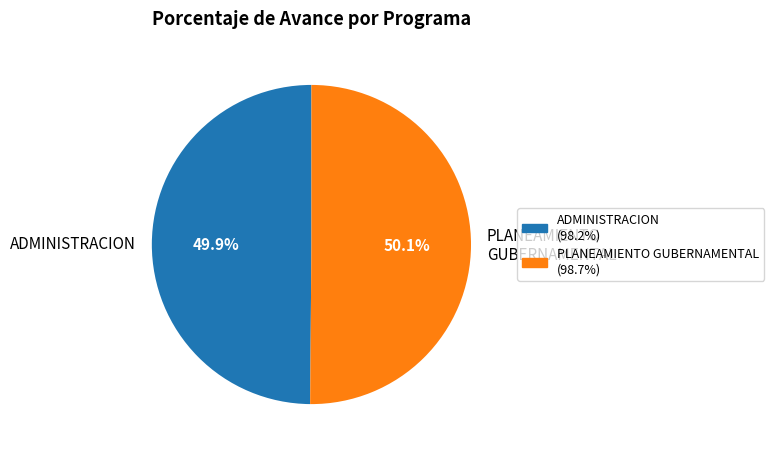

What percentage is NOT represented by ADMINISTRACION (98.2%)?

50.1%